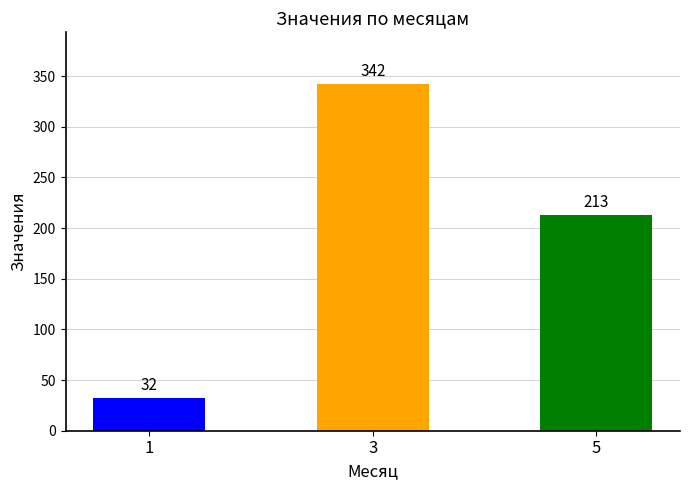

Read the value at 5.

213